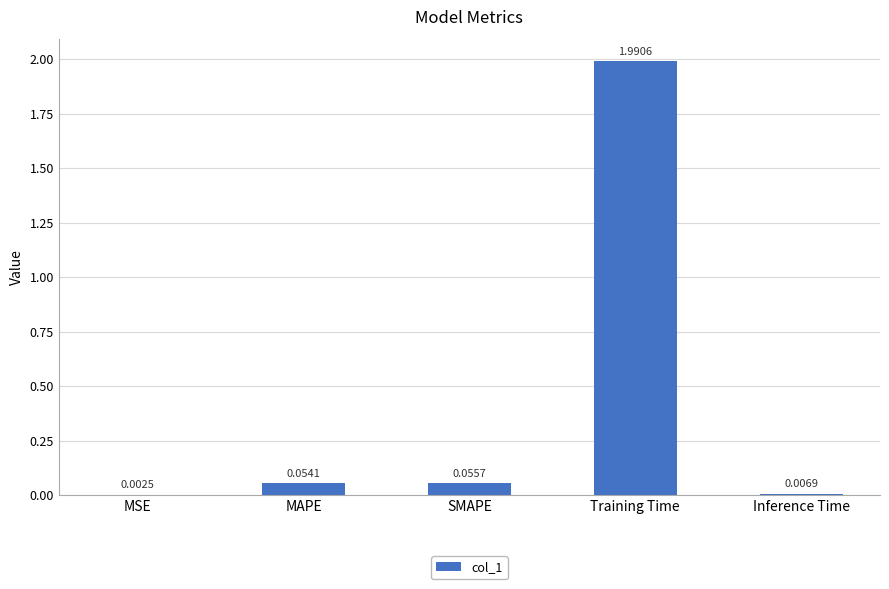

Where is the data nearest to the value 0?

MSE